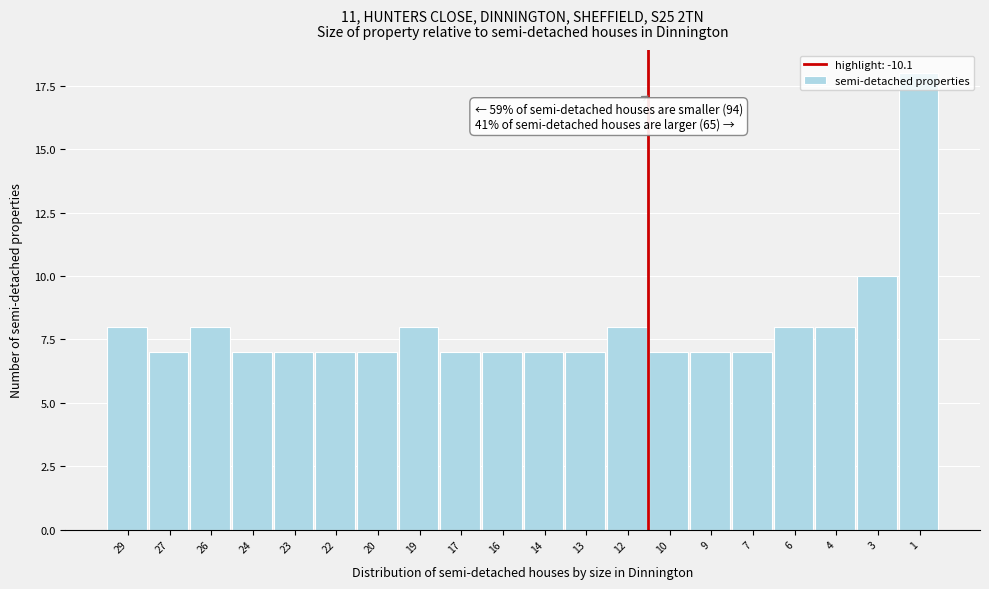

The value at 24 is 12. True or false?

False